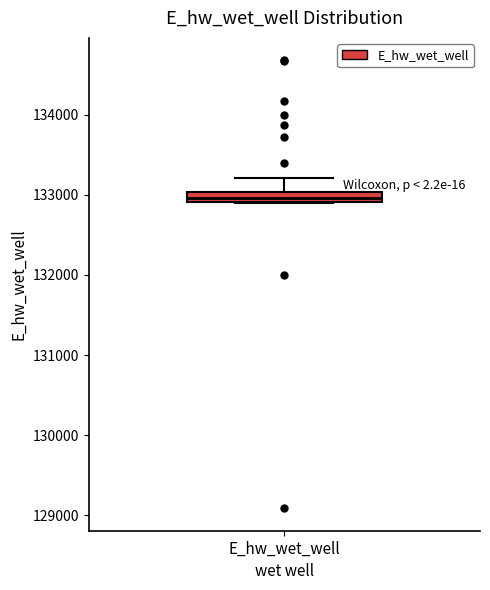

Where is the upper edge of the box for E_hw_wet_well on the y-axis? The values are not printed on the chart, so give them approximately, as read against the axis.

133000